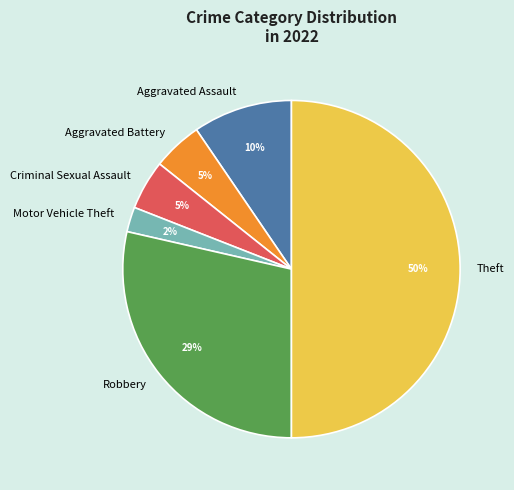

Between Aggravated Assault and Criminal Sexual Assault, which is larger?

Aggravated Assault